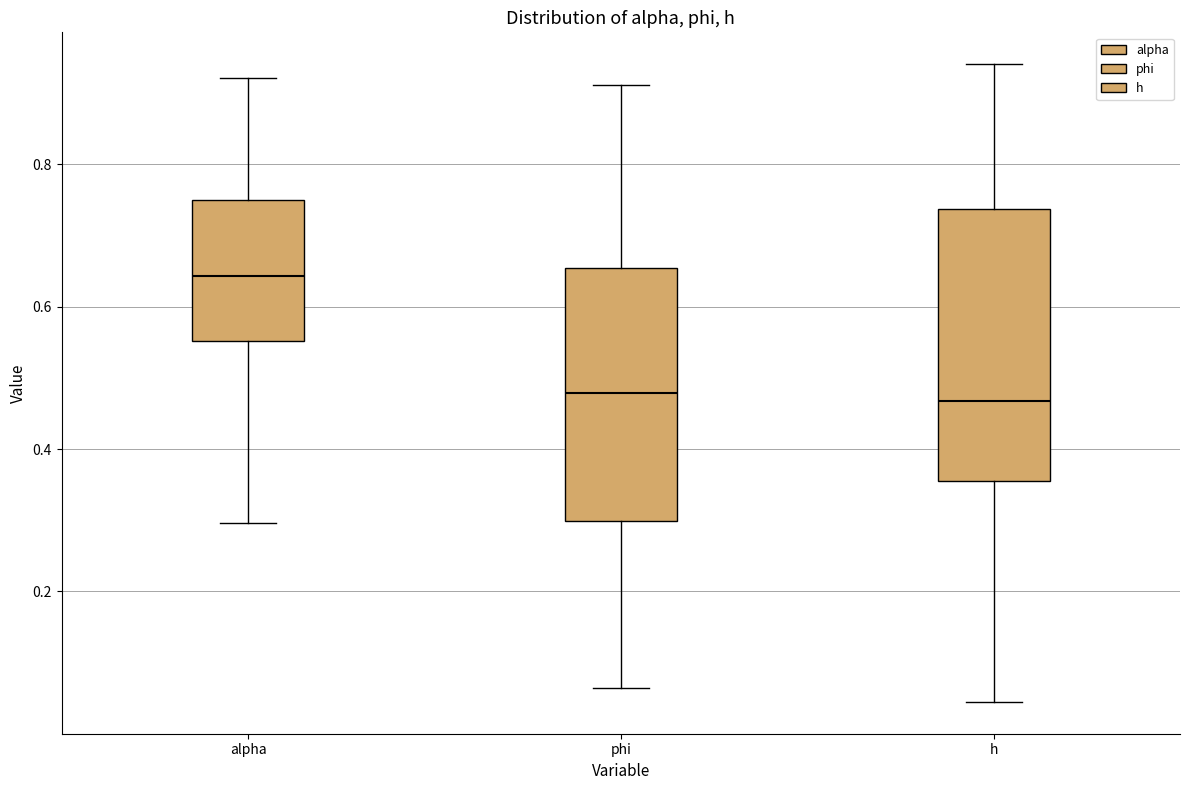

Reading left to right, read every box against the y-axis: the position of its median line, the range the box covers, and the ends of its whiskers. The values are not printed on the chart, so give them approximately, as read against the axis.

alpha: median 0.64, box 0.56 to 0.74, whiskers 0.30 to 0.92
phi: median 0.48, box 0.30 to 0.66, whiskers 0.06 to 0.92
h: median 0.46, box 0.36 to 0.74, whiskers 0.04 to 0.94